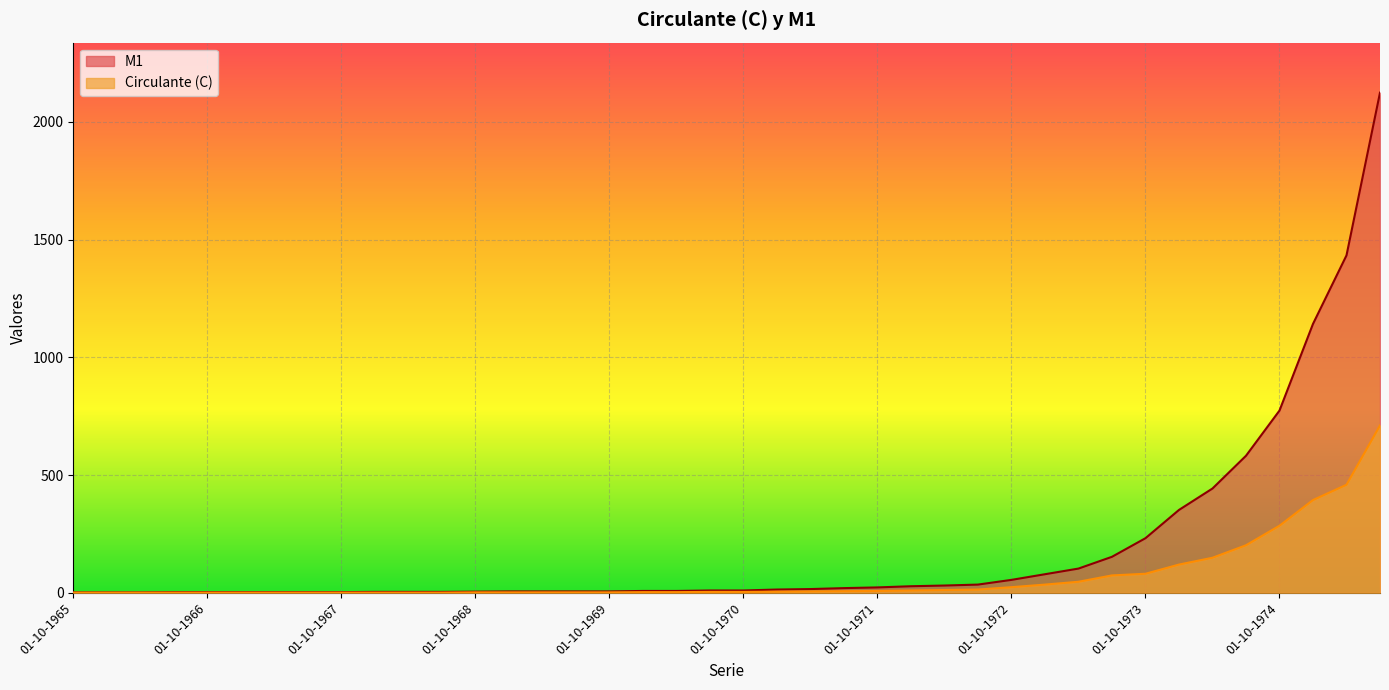

What is the total value across all series at 01-01-1971?

19